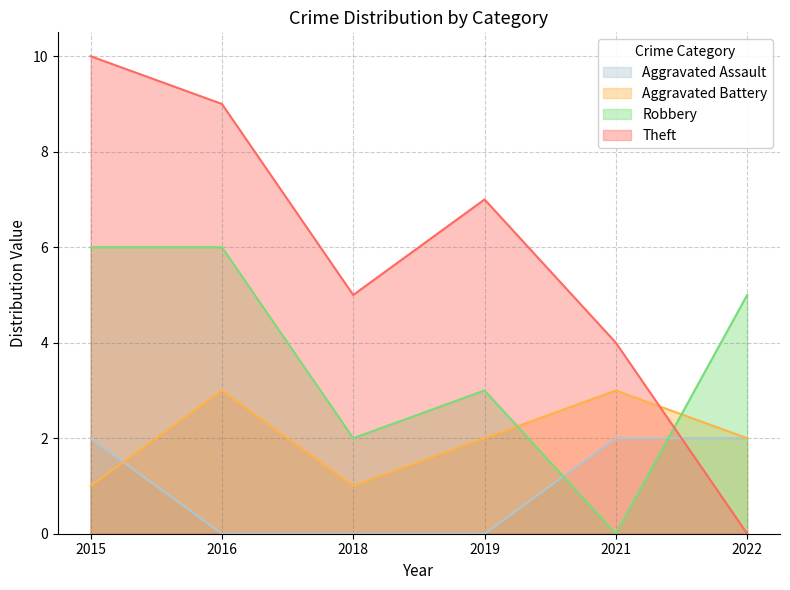

At which label does Robbery first exceed 5?

2015